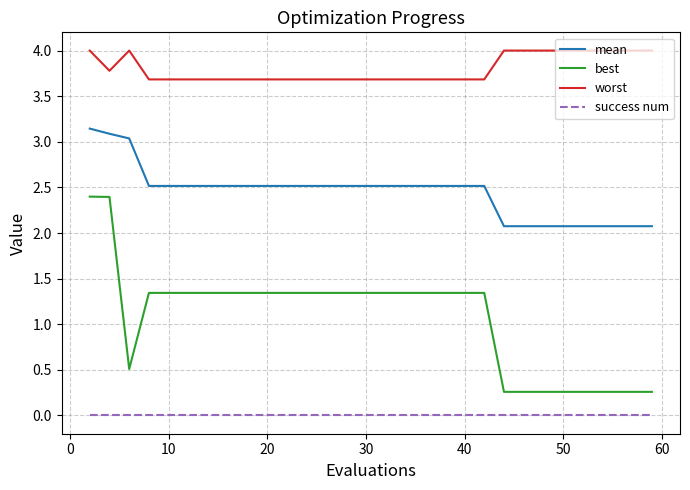

True or false: success num and mean intersect in this chart.

False